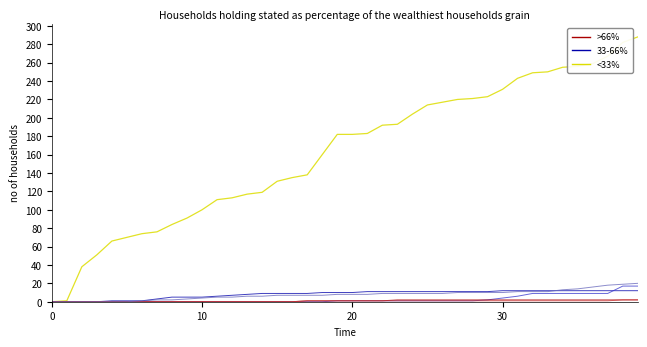

What is the maximum value shown in the chart?

288